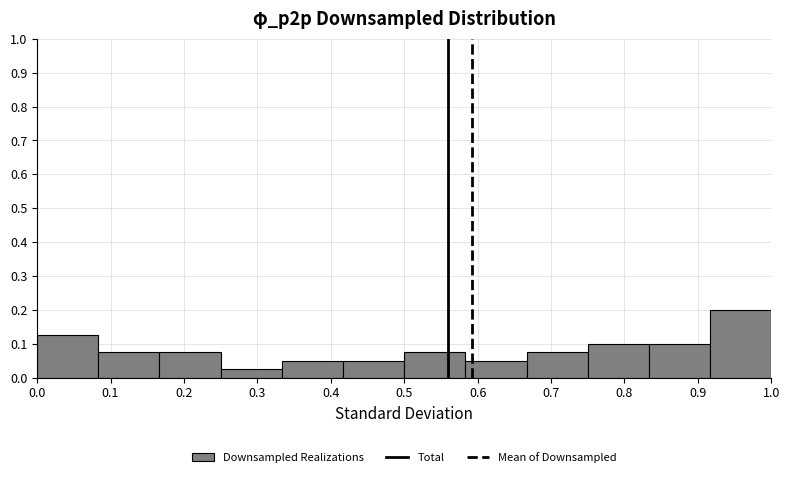

Which range on the x-axis has the tallest bar?

0.92 to 1.00